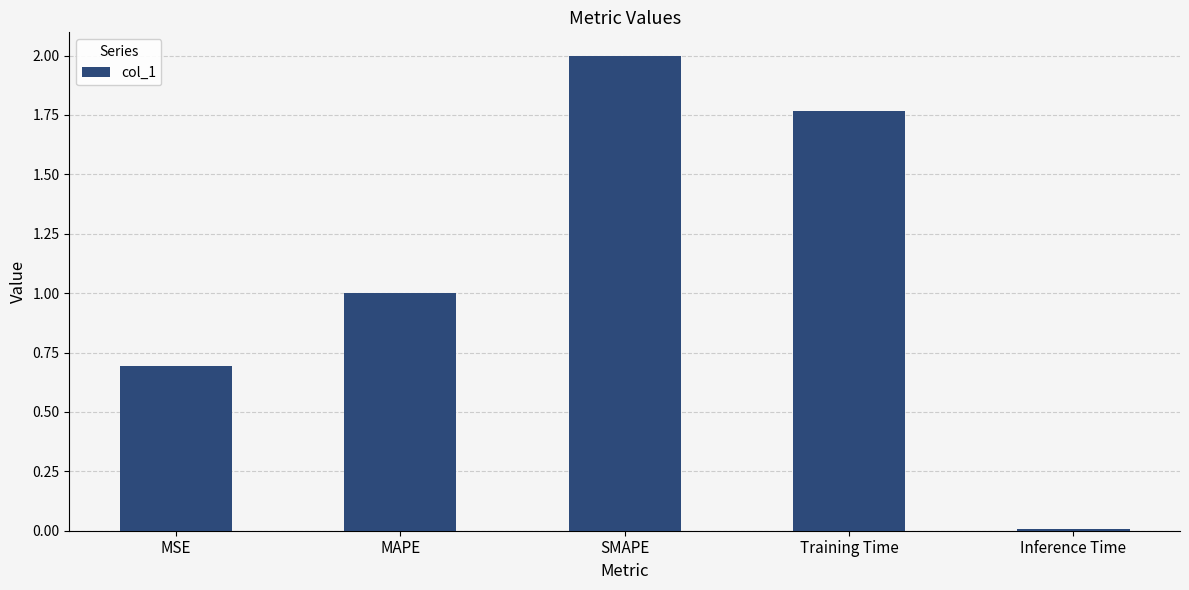

What is the ratio of the value at MSE to the value at Training Time?

0.4